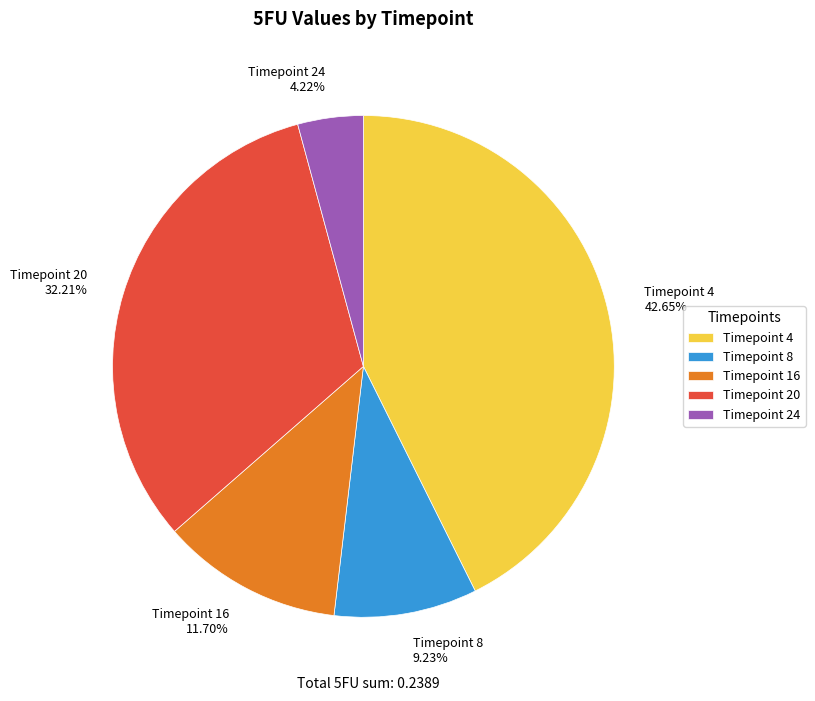

Is Timepoint 20 32.21% the majority of the pie?

No